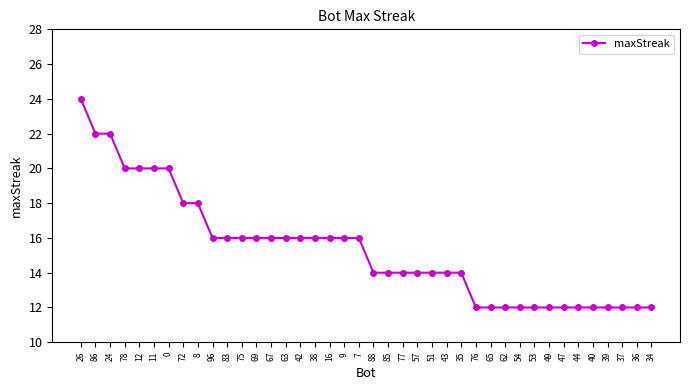

The chart shows a value of 7 at 54. True or false?

False